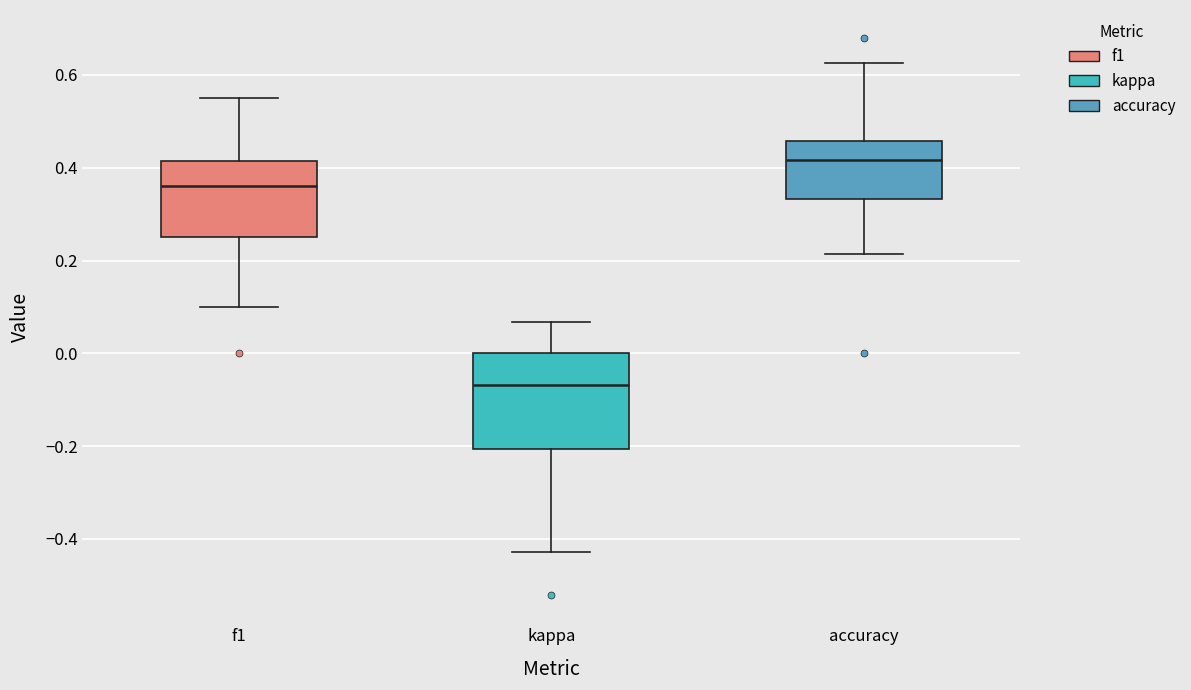

Which box has the highest median line?

accuracy